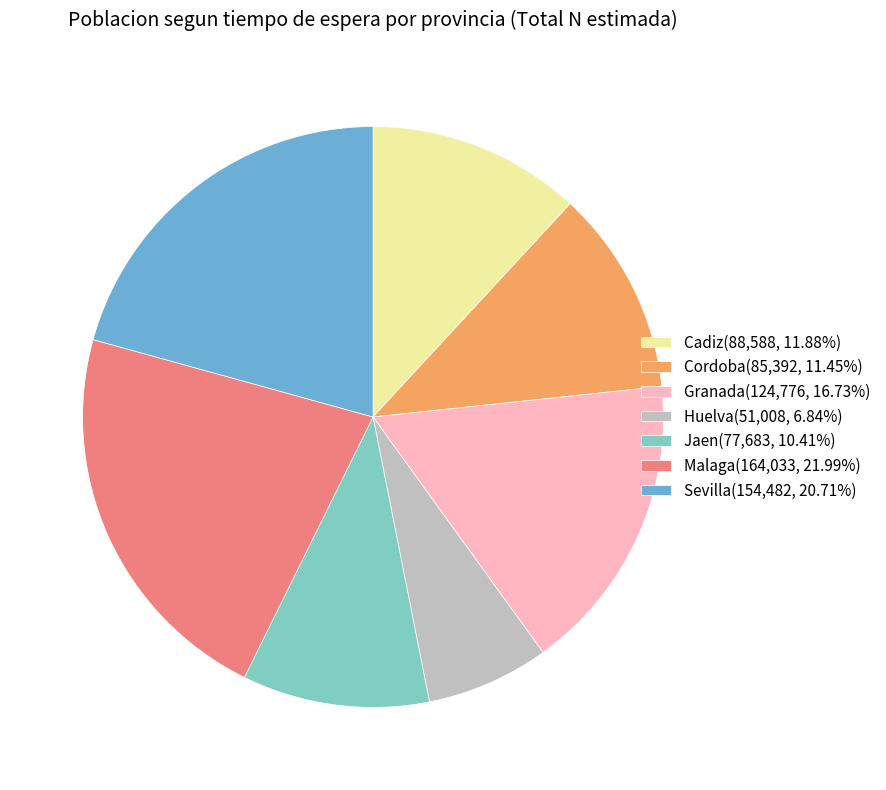

What is the ratio of the value at Jaen(77,683, 10.41%) to the value at Sevilla(154,482, 20.71%)?

0.5